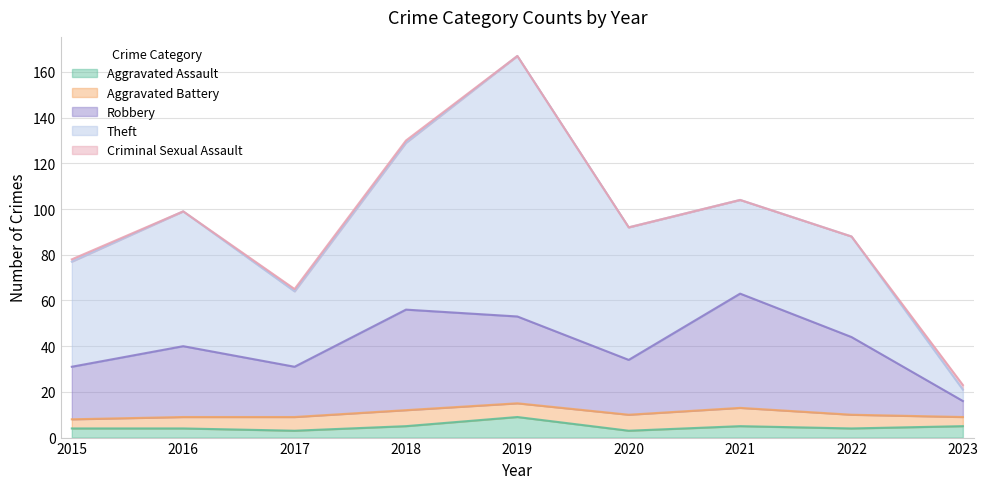

At which category does Aggravated Assault reach its first local peak?

2019